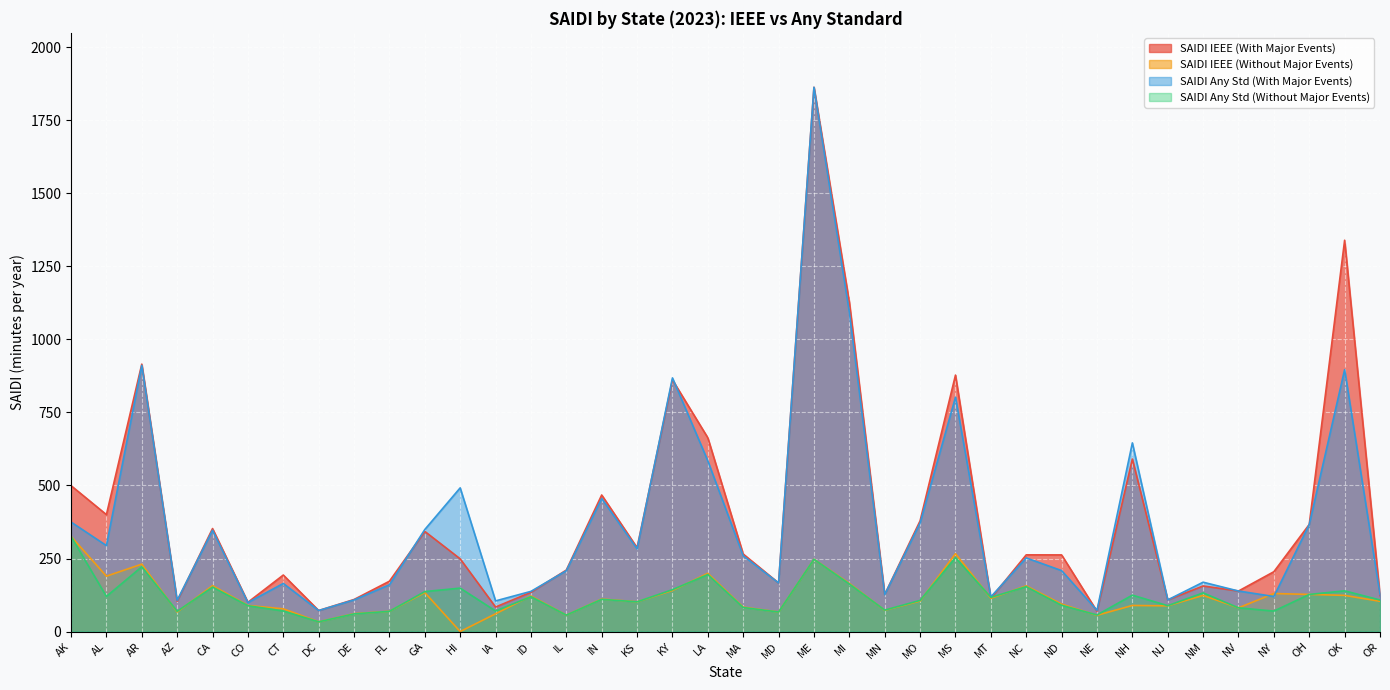

True or false: SAIDI Any Std (Without Major Events) and SAIDI Any Std (With Major Events) cross at least once.

False